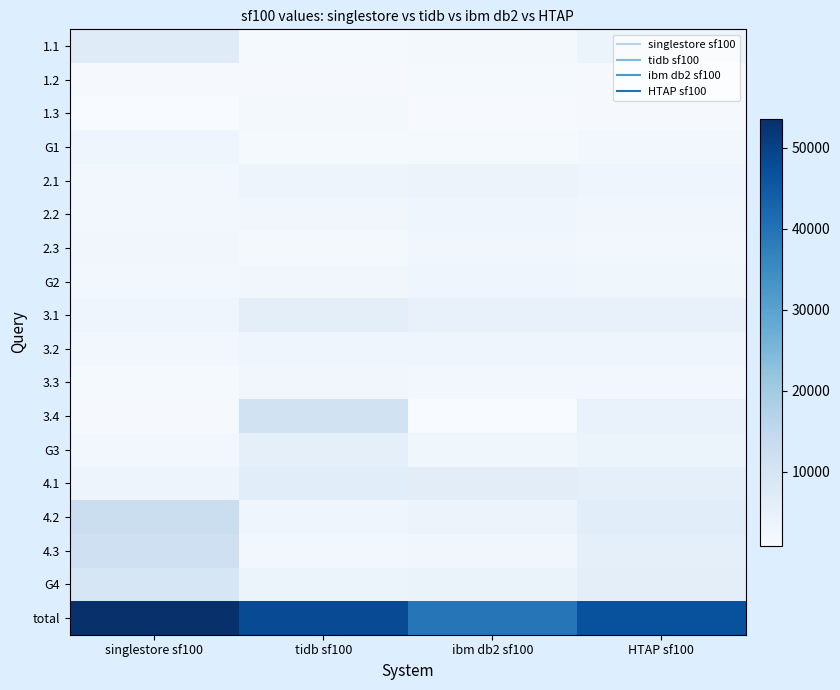

Reading right to left, what are all the values shown in this chart?

1.1: HTAP sf100=3654.7	ibm db2 sf100=2126.0	tidb sf100=1609.0	singlestore sf100=7229.0
1.2: HTAP sf100=1509.7	ibm db2 sf100=1726.0	tidb sf100=1344.0	singlestore sf100=1459.0
1.3: HTAP sf100=1334.0	ibm db2 sf100=1211.0	tidb sf100=1884.0	singlestore sf100=907.0
G1: HTAP sf100=2166.1	ibm db2 sf100=1687.7	tidb sf100=1612.3	singlestore sf100=3198.3
2.1: HTAP sf100=3276.7	ibm db2 sf100=3929.0	tidb sf100=3422.0	singlestore sf100=2479.0
2.2: HTAP sf100=2731.0	ibm db2 sf100=3133.0	tidb sf100=2703.0	singlestore sf100=2357.0
2.3: HTAP sf100=2374.0	ibm db2 sf100=2556.0	tidb sf100=1953.0	singlestore sf100=2613.0
G2: HTAP sf100=2793.9	ibm db2 sf100=3206.0	tidb sf100=2692.7	singlestore sf100=2483.0
3.1: HTAP sf100=4680.0	ibm db2 sf100=4944.0	tidb sf100=5937.0	singlestore sf100=3159.0
3.2: HTAP sf100=3011.0	ibm db2 sf100=3311.0	tidb sf100=3328.0	singlestore sf100=2394.0
3.3: HTAP sf100=2231.0	ibm db2 sf100=2514.0	tidb sf100=2578.0	singlestore sf100=1601.0
3.4: HTAP sf100=4446.3	ibm db2 sf100=908.0	tidb sf100=10907.0	singlestore sf100=1524.0
G3: HTAP sf100=3592.1	ibm db2 sf100=2919.2	tidb sf100=5687.5	singlestore sf100=2169.5
4.1: HTAP sf100=5547.0	ibm db2 sf100=6441.0	tidb sf100=6671.0	singlestore sf100=3529.0
4.2: HTAP sf100=6537.7	ibm db2 sf100=3936.0	tidb sf100=3141.0	singlestore sf100=12536.0
4.3: HTAP sf100=5646.3	ibm db2 sf100=2691.0	tidb sf100=2406.0	singlestore sf100=11842.0
G4: HTAP sf100=5910.3	ibm db2 sf100=4356.0	tidb sf100=4072.7	singlestore sf100=9302.3
total: HTAP sf100=46979.3	ibm db2 sf100=39426.0	tidb sf100=47883.0	singlestore sf100=53629.0